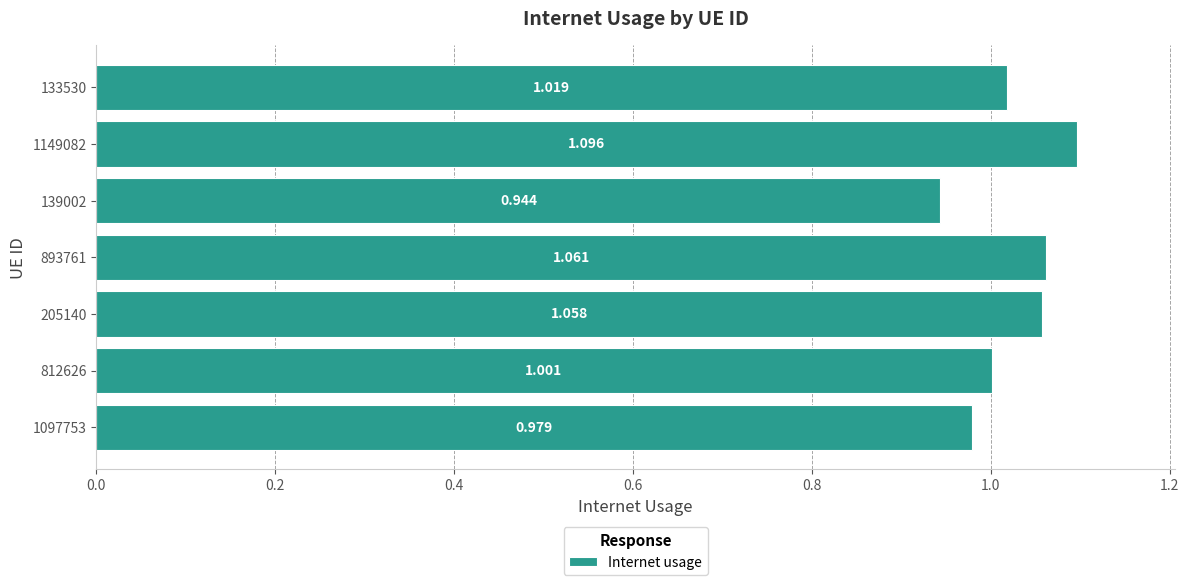

Does the chart contain any negative values?

No